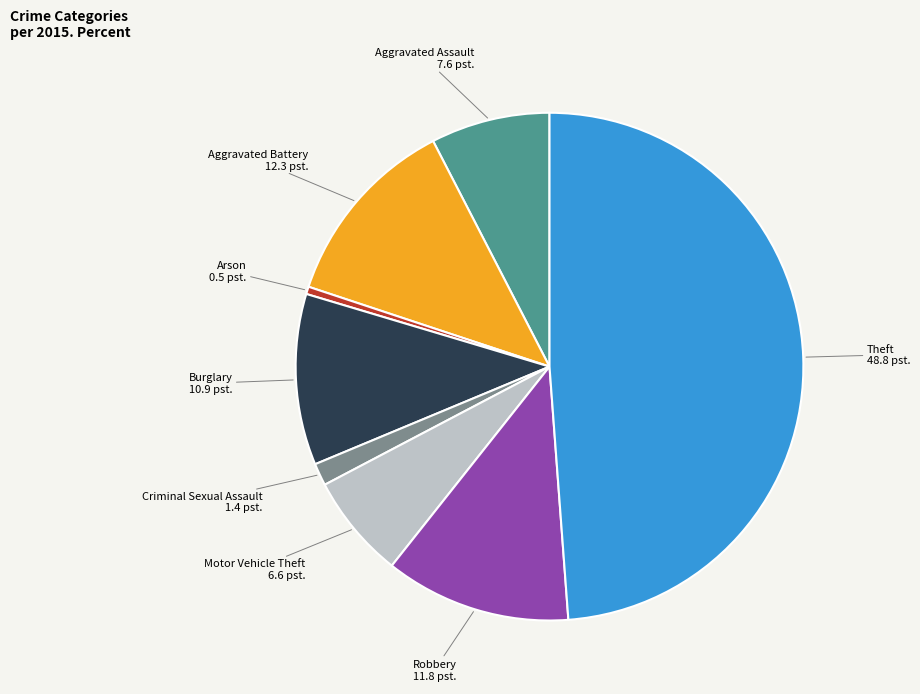

Is it true that Motor Vehicle Theft is 17% of the pie?

False